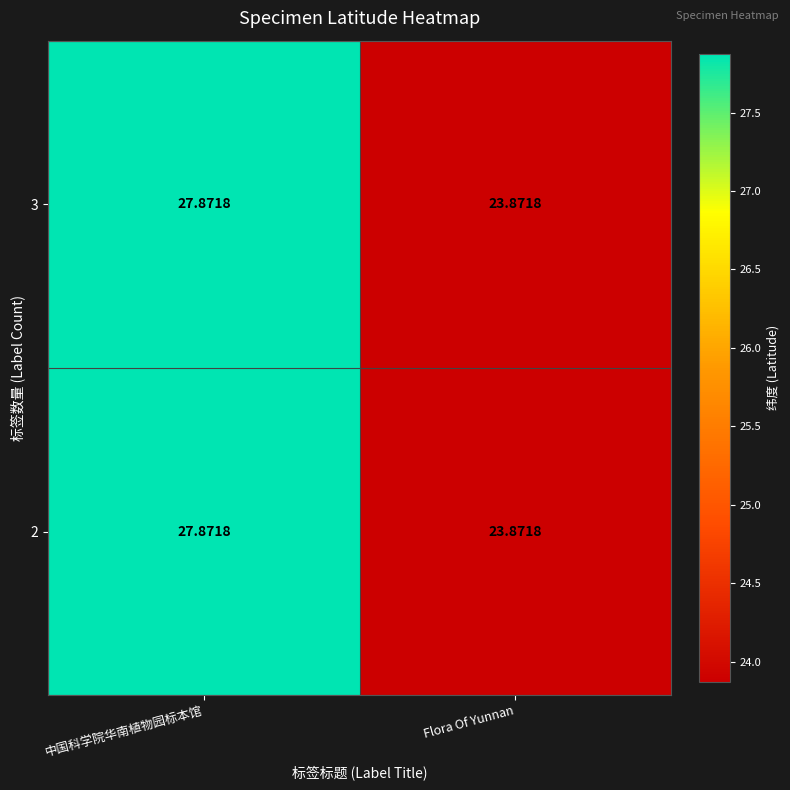

At which category is the sum across all series the highest?

中国科学院华南植物园标本馆